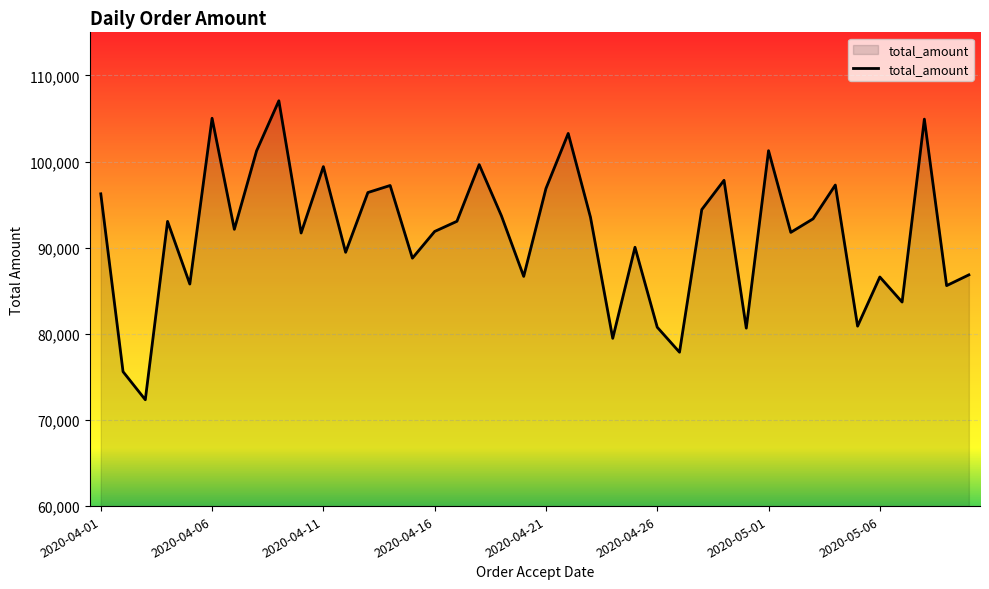

What is the smallest value displayed?

72346